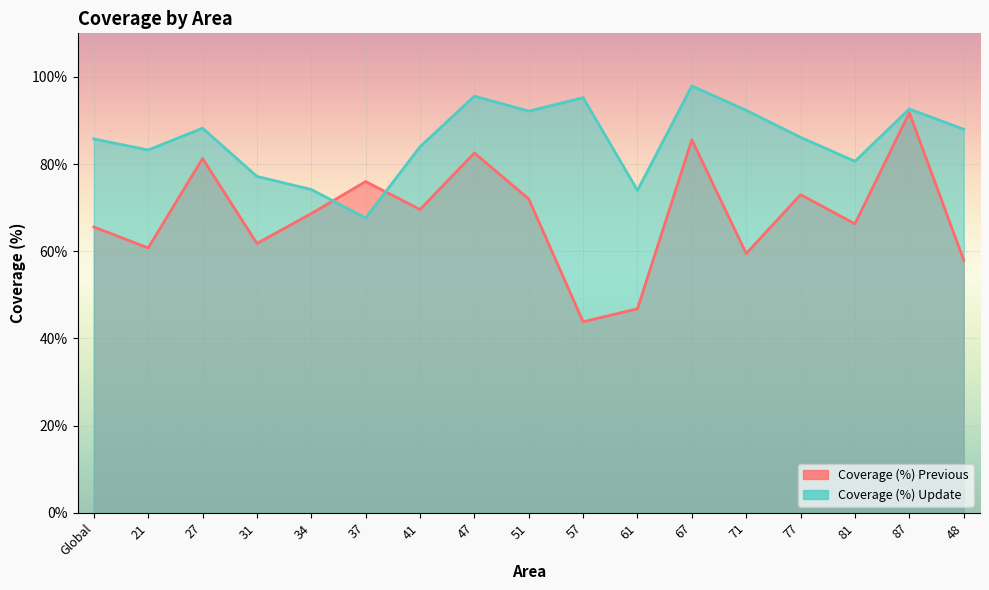

List the labels in order of Coverage (%) Previous value, largest first.

87, 67, 47, 27, 37, 77, 51, 41, 34, 81, Global, 31, 21, 71, 48, 61, 57